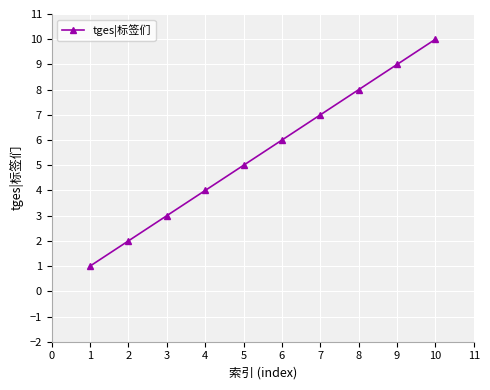

What is the greatest value displayed?

10